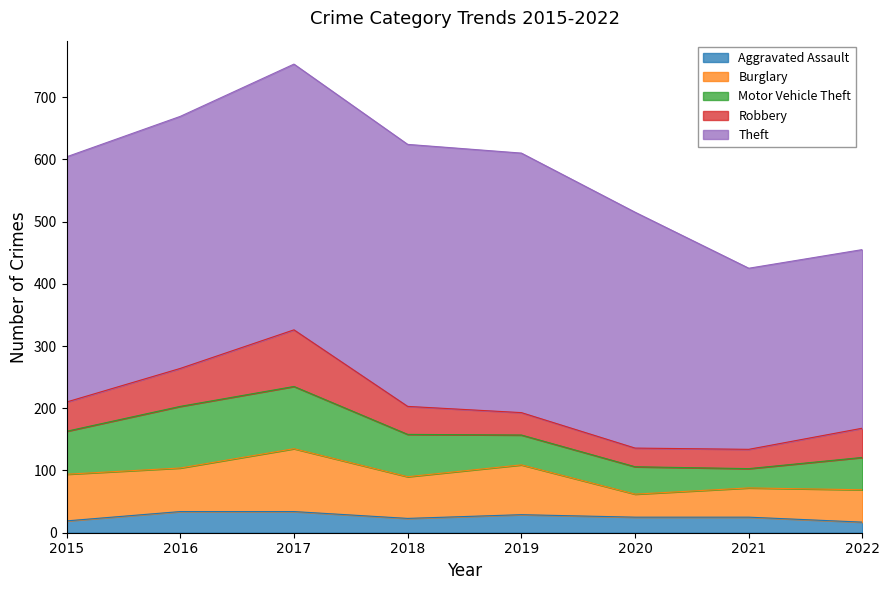

At which label does Motor Vehicle Theft reach its minimum?

2021